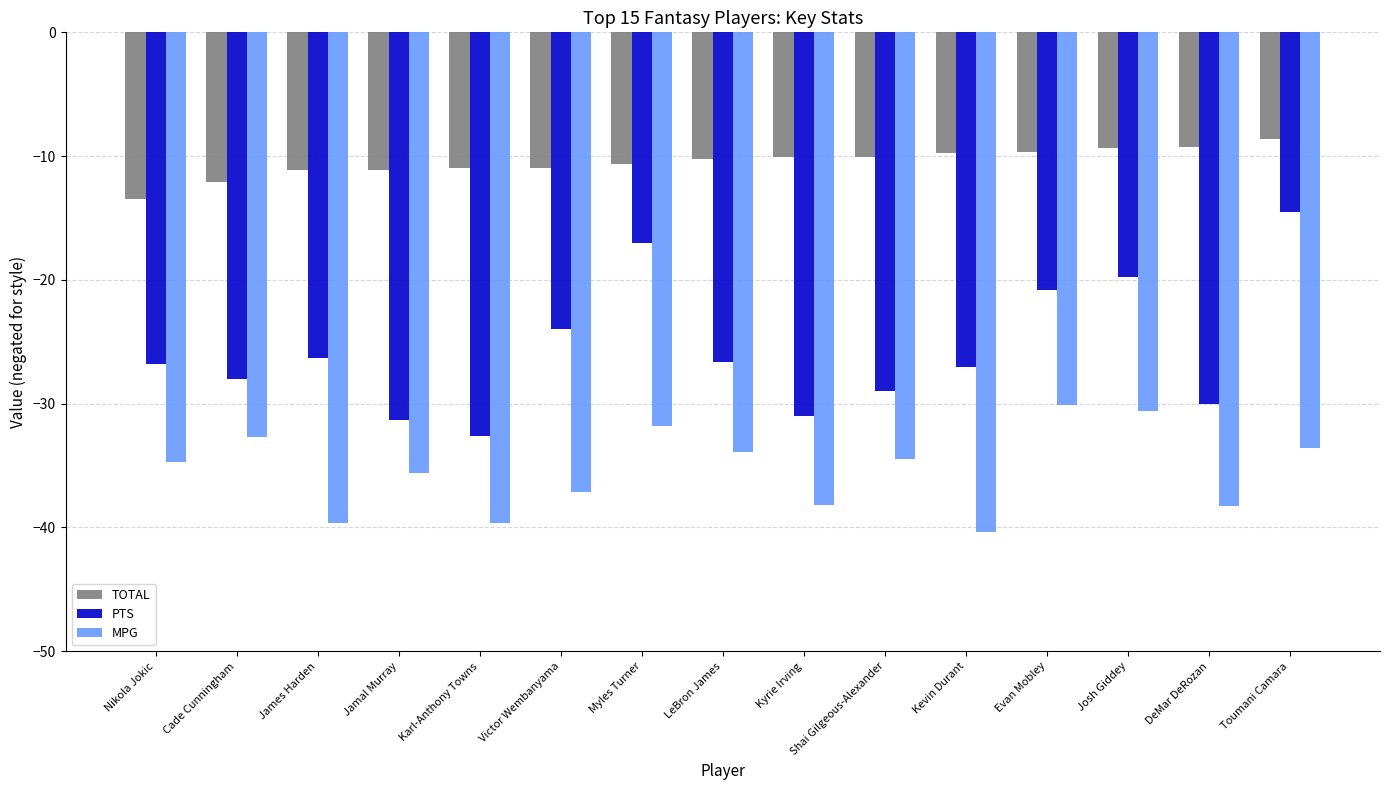

List the series in order of their overall mean, highest first.

TOTAL, PTS, MPG